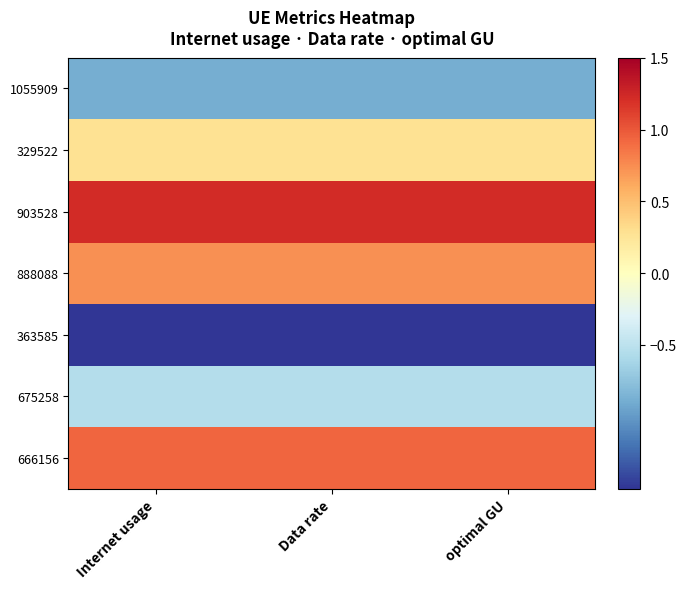

What is the smallest value displayed?

-1.7